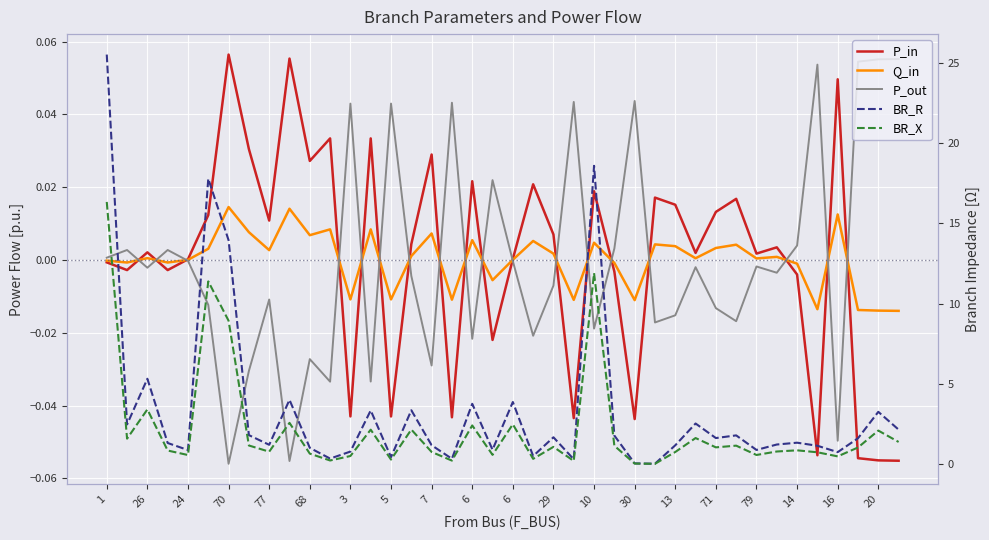

How many negative values does the P_out series have?

25